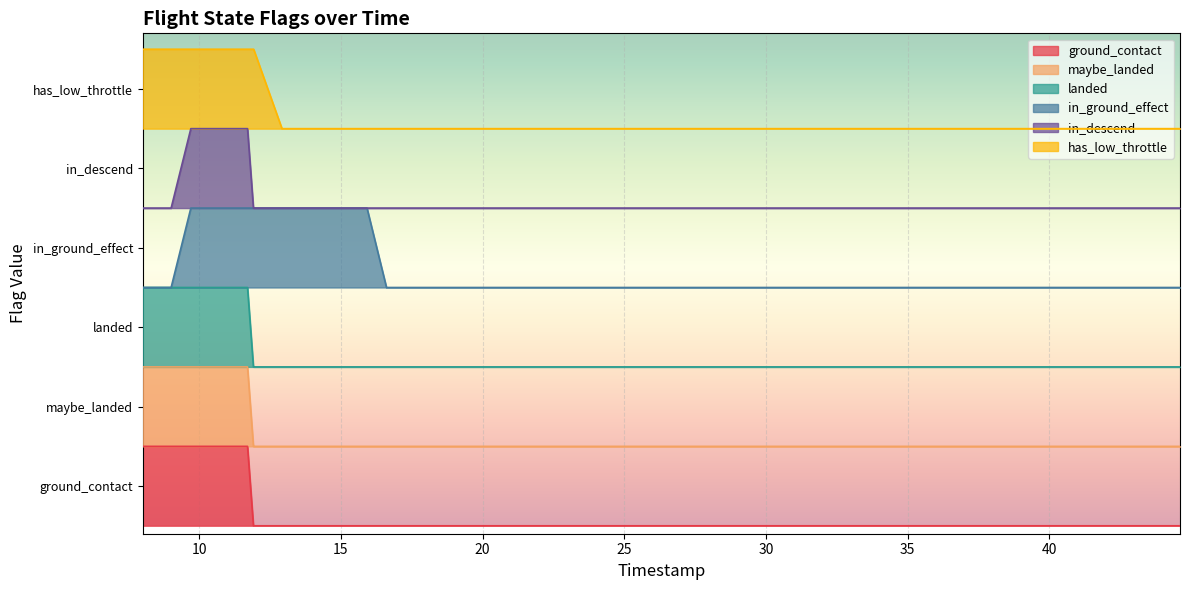

Does the chart display data point markers on the line(s)?

No